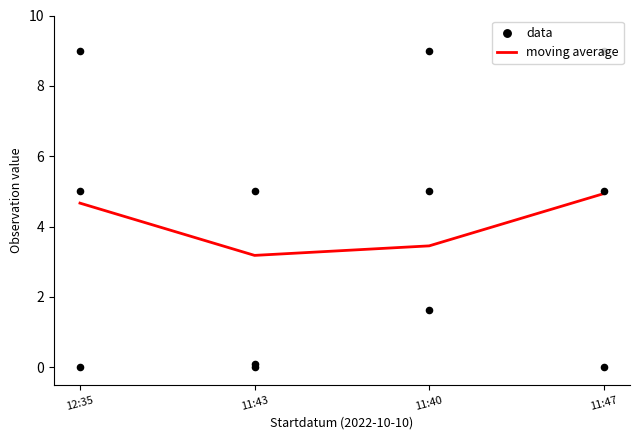

Which series has the widest spread of Y values?

data